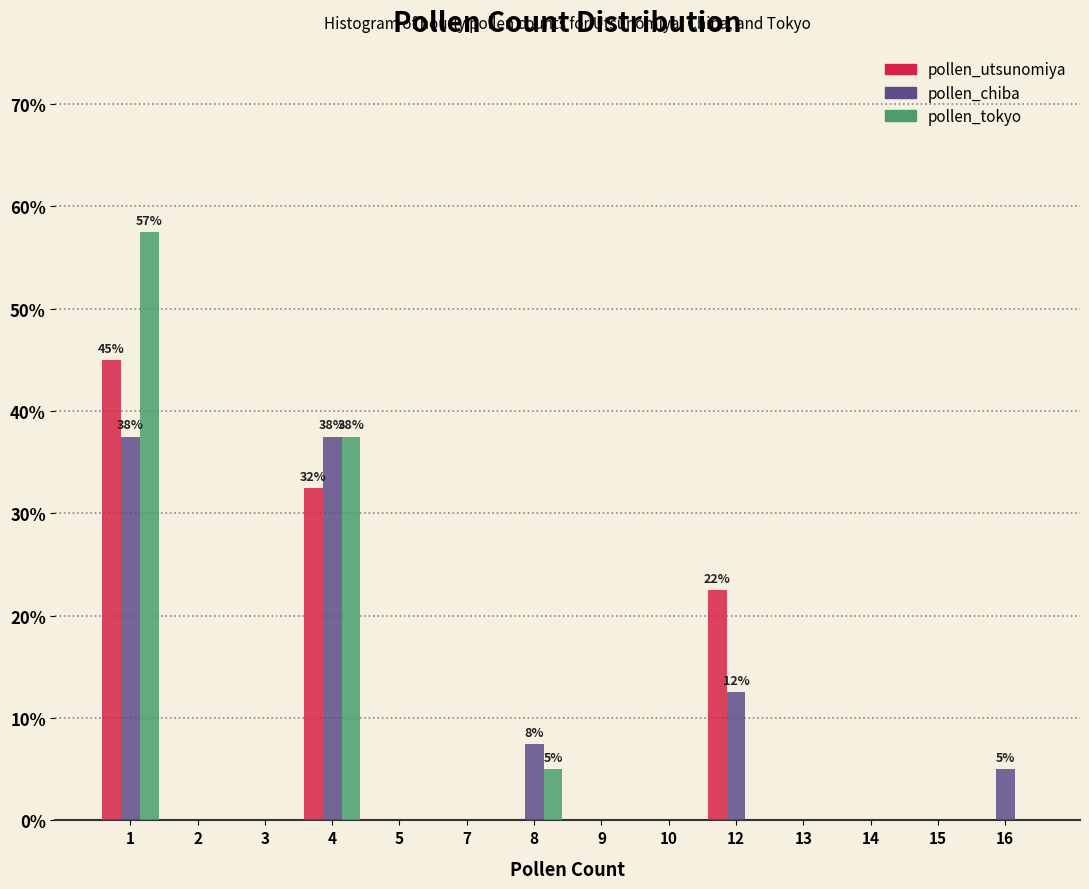

What is the greatest value displayed?

57.5